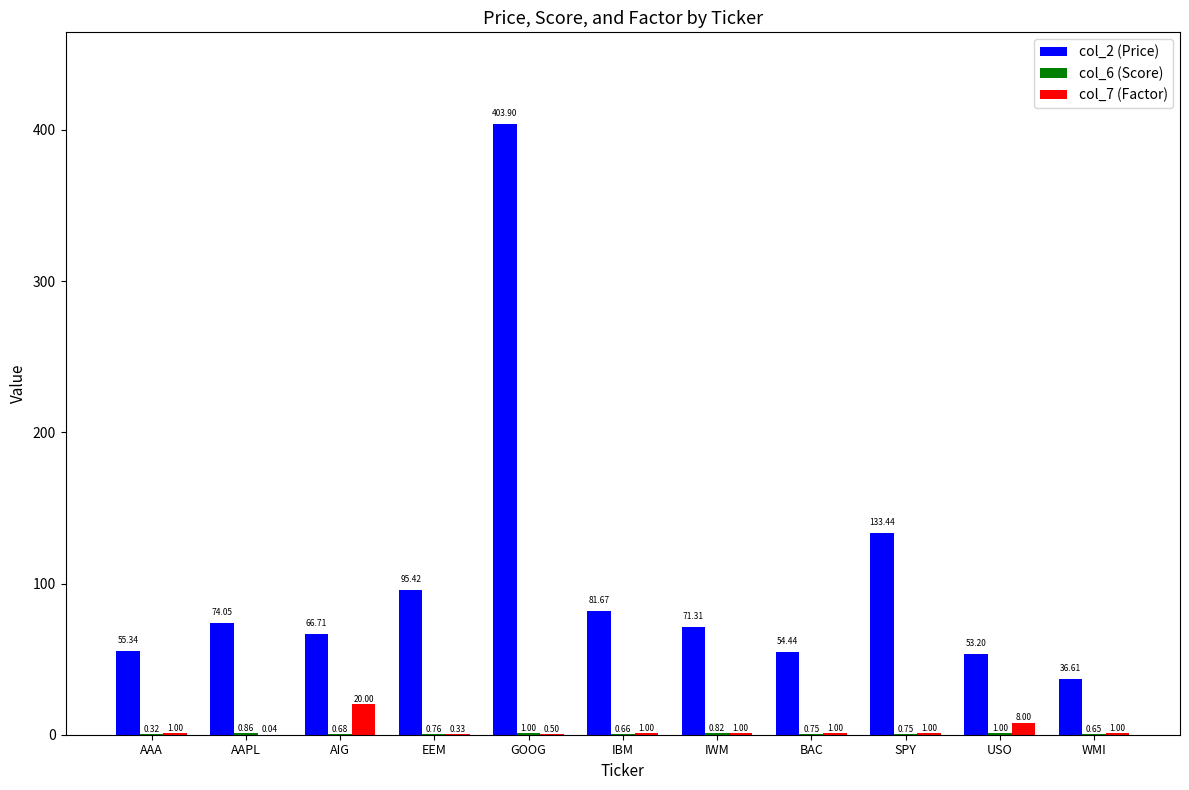

Which series has the largest total across all categories?

col_2 (Price)